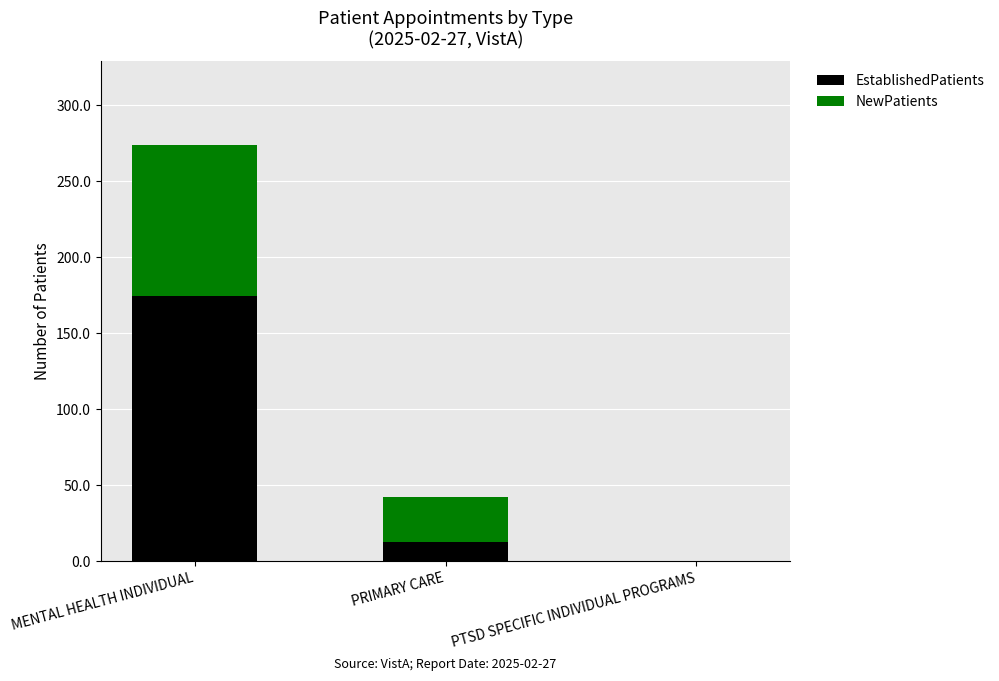

What are all the series names shown in the legend?

EstablishedPatients, NewPatients